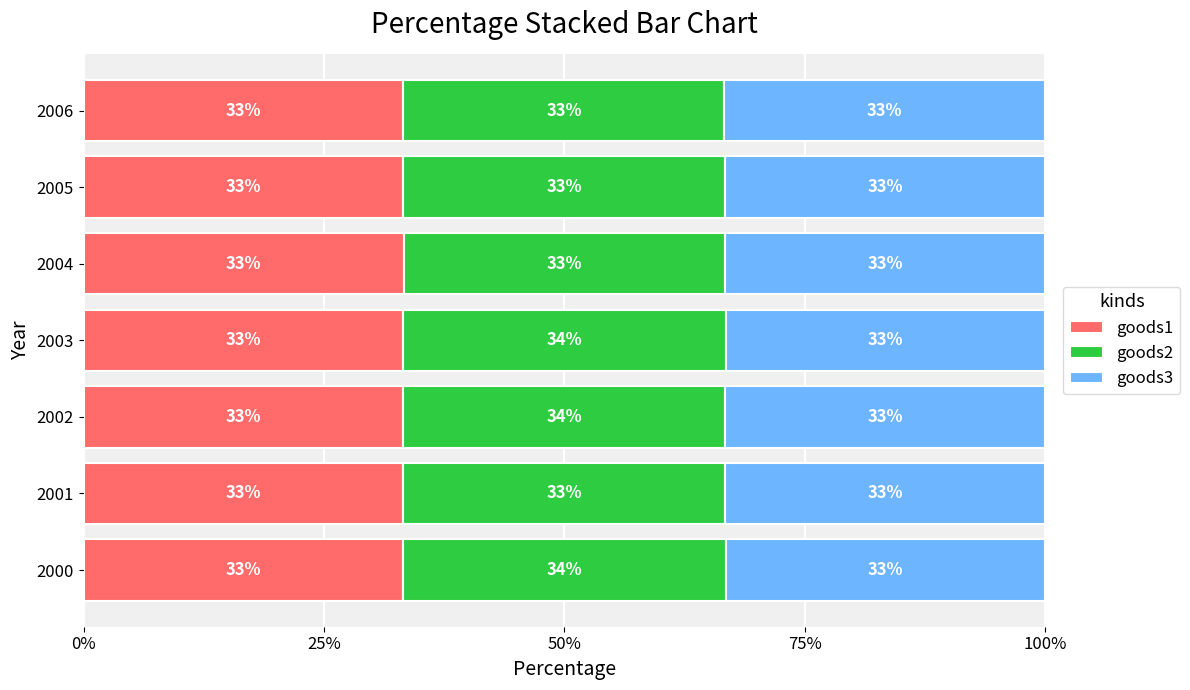

What are all the series names shown in the legend?

goods1, goods2, goods3